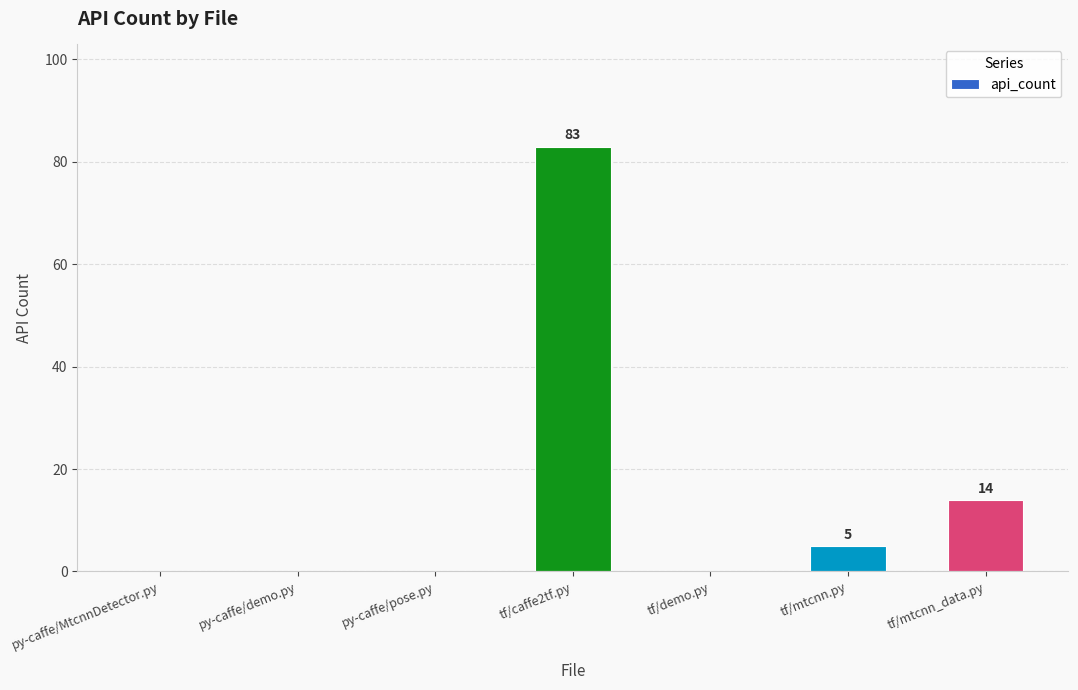

What is the sum of all values?

102